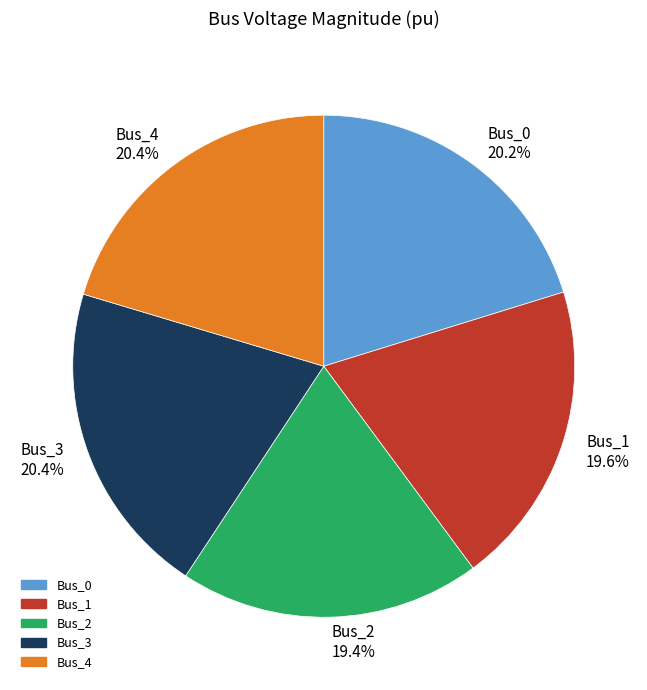

The Bus_4 slice represents 20% of the pie. True or false?

True